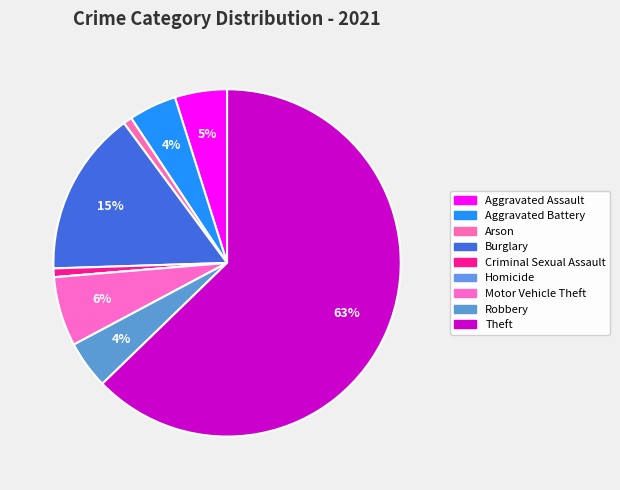

To the nearest percent, what is the average slice percentage?

11%